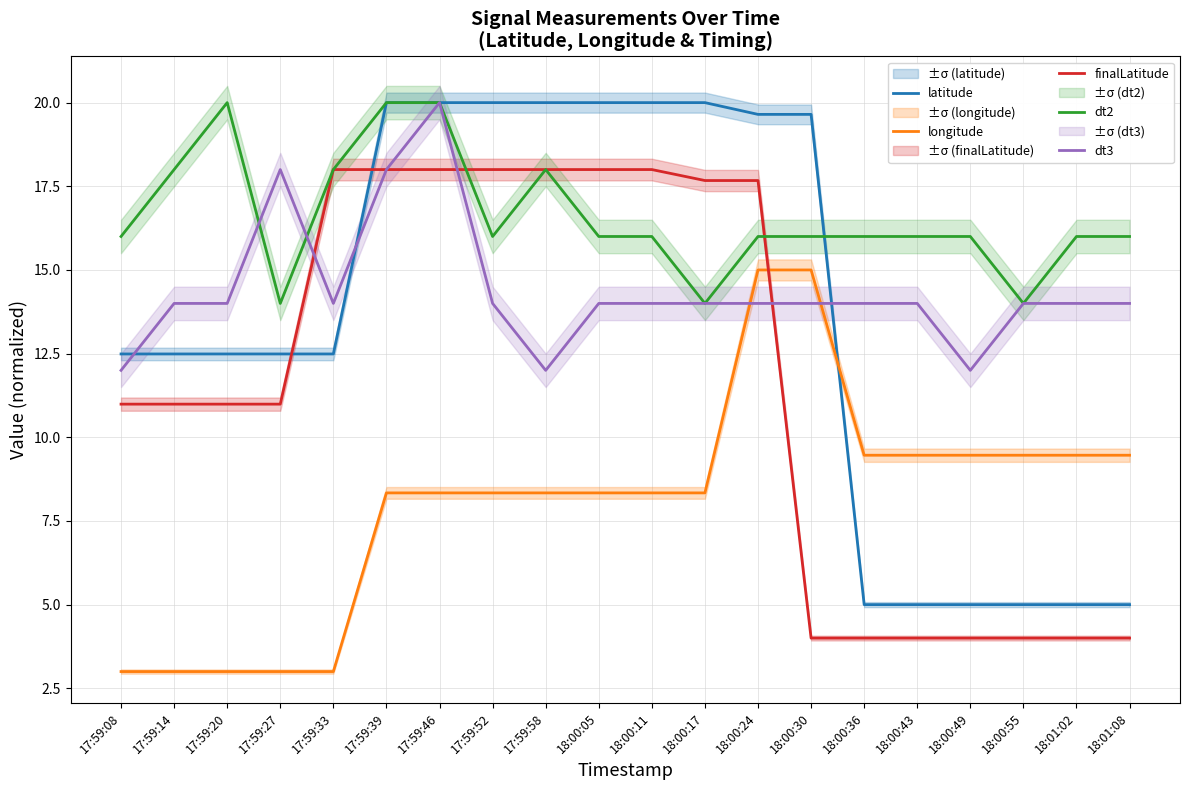

At which category is the sum across all series the highest?

17:59:46